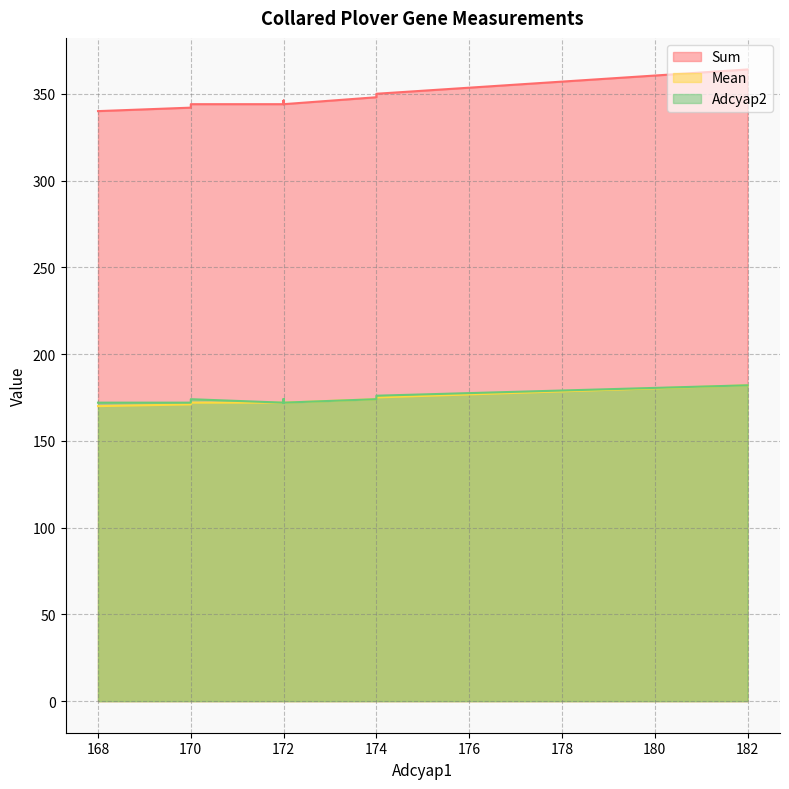

What is the greatest value displayed?

364